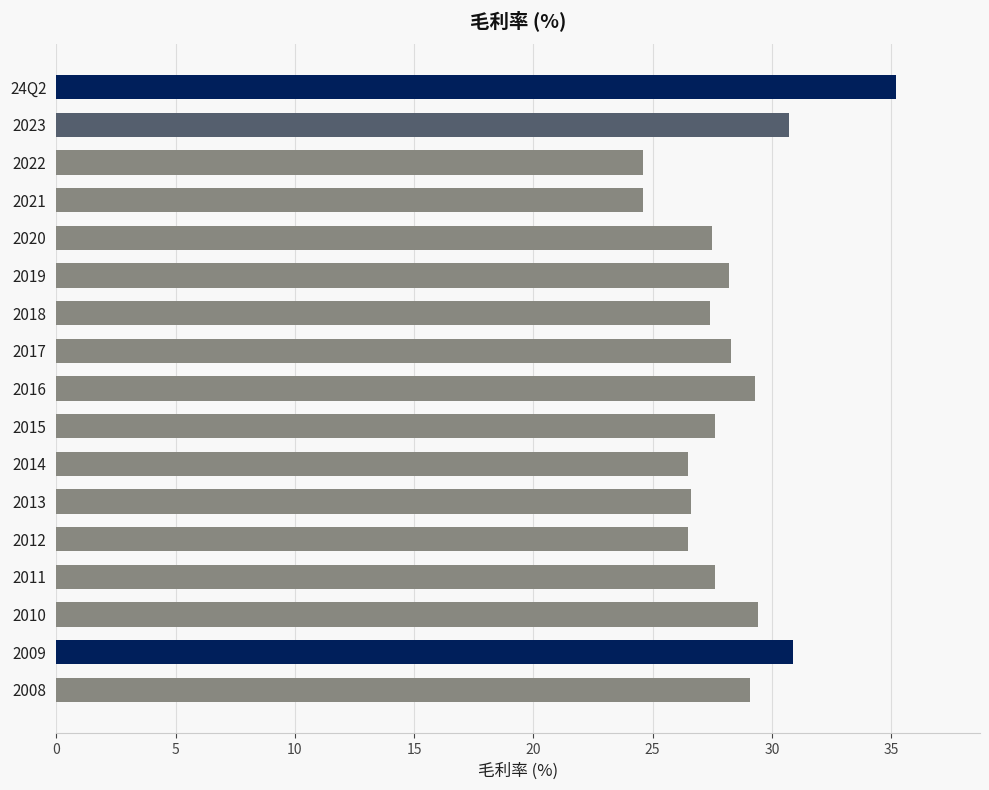

How many categories are shown in the chart?

17